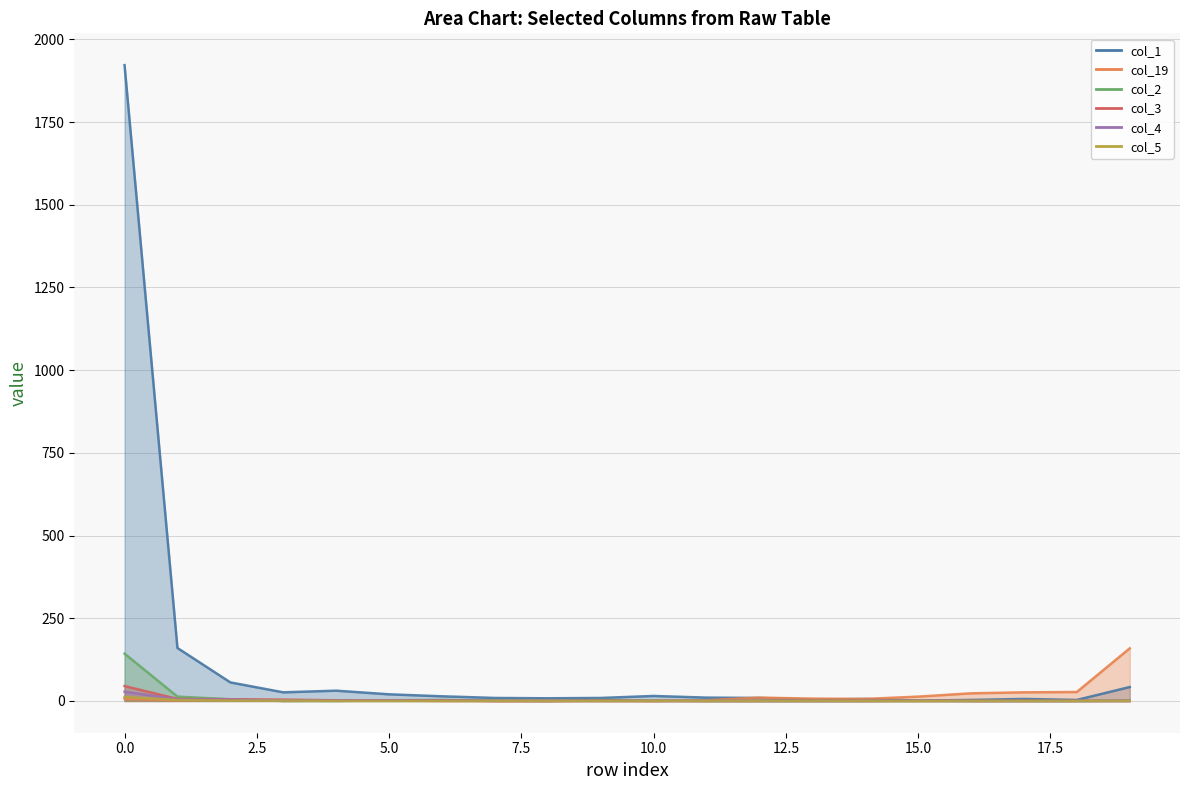

The col_3 series shows -23 at 14. True or false?

False